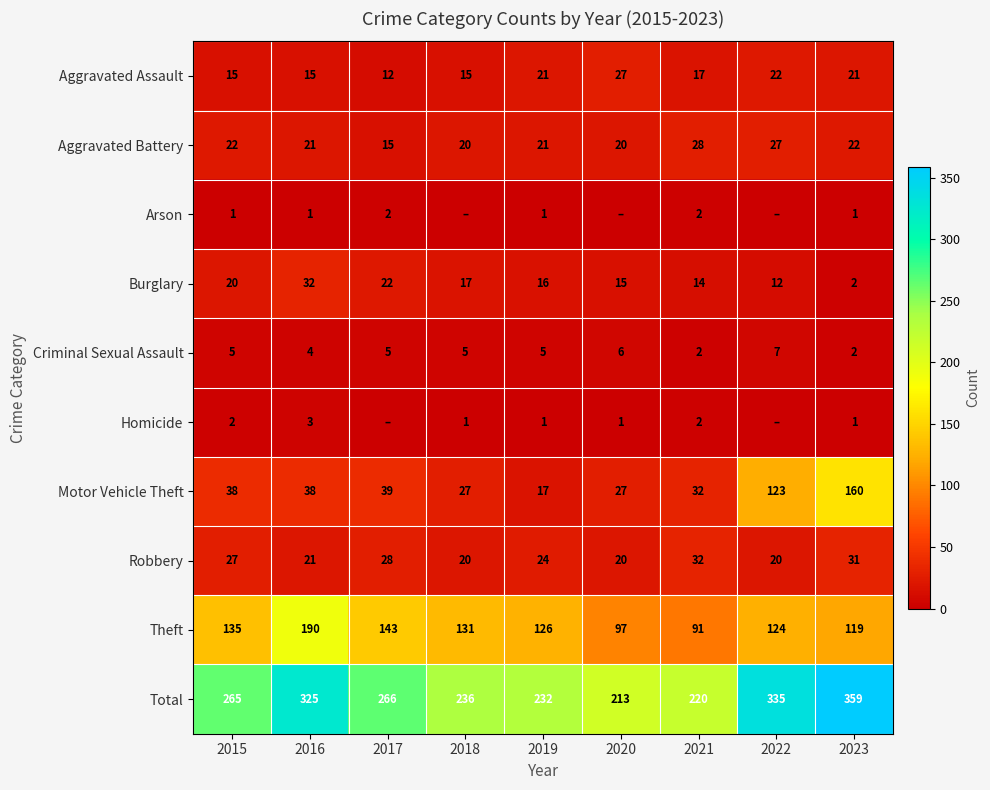

How many categories are shown in the chart?

9